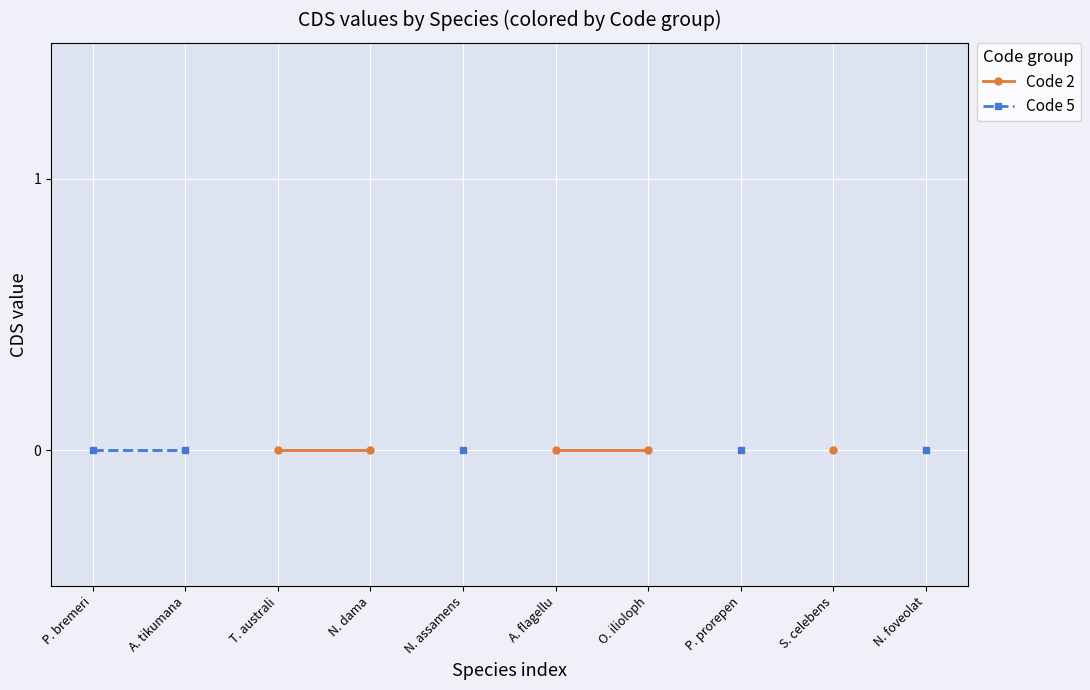

List the labels in order of Code 2 value, smallest first.

P. bremeri, A. tikumana, T. australi, N. dama, N. assamens, A. flagellu, O. ilioloph, P. prorepen, S. celebens, N. foveolat